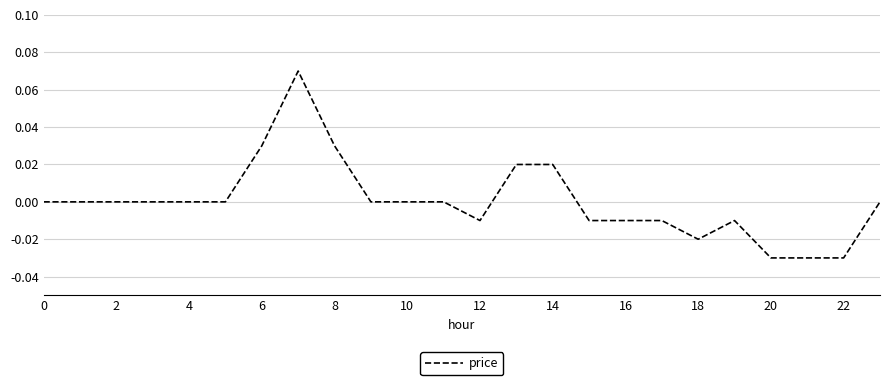

The chart shows a value of 0.1 at 0. True or false?

False